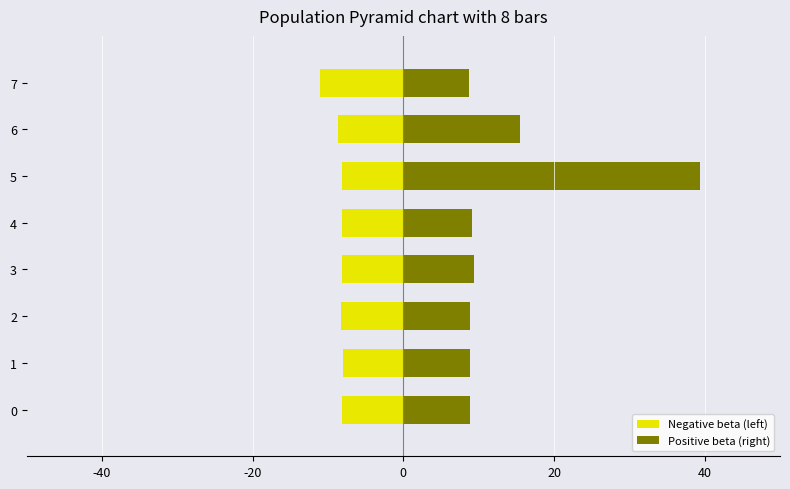

True or false: Positive beta (right) has a value of 0.2 at 4.

False